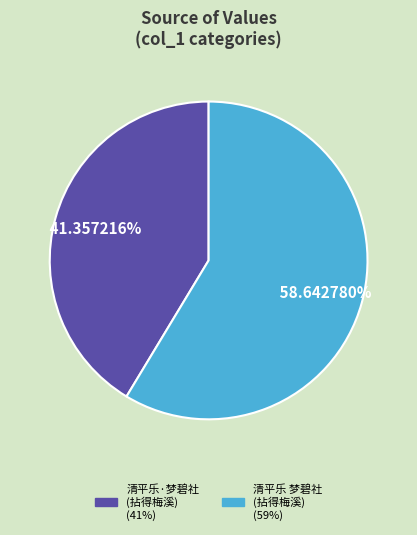

Is there any slice that represents more than half of the pie?

Yes